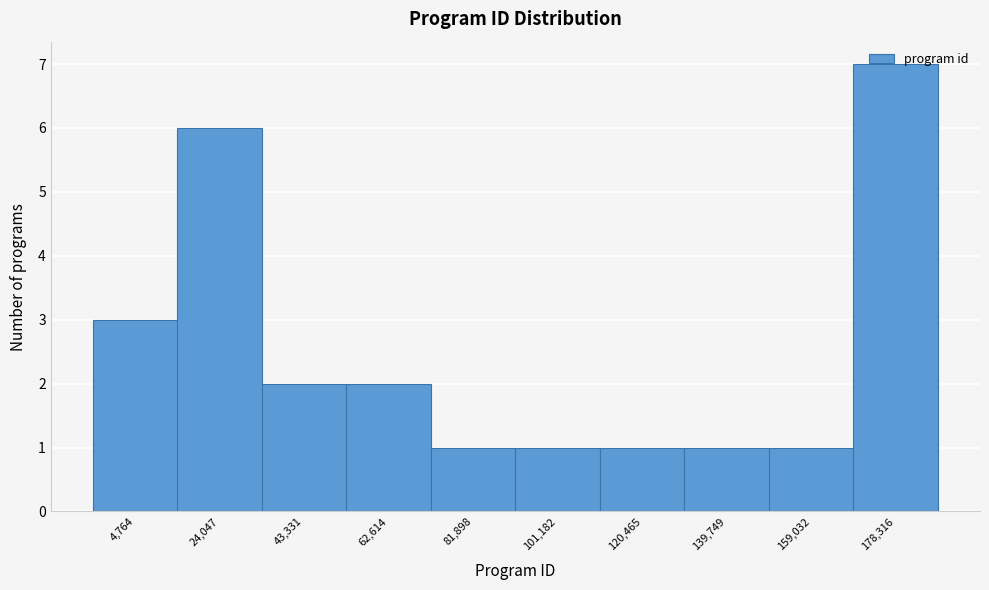

The value at 120,465 is 0. True or false?

False